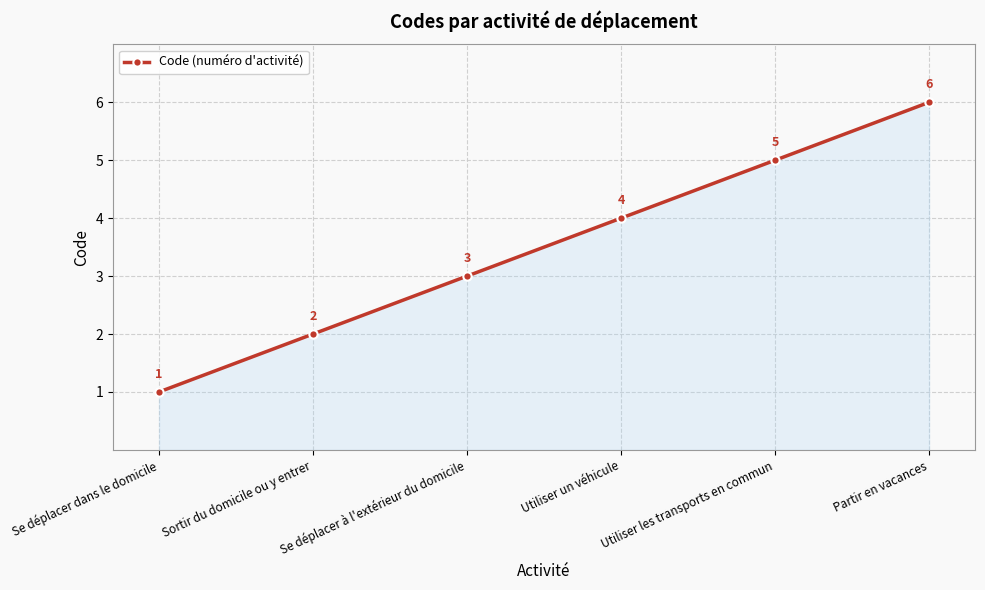

Which has a higher value, Partir en vacances or Se déplacer dans le domicile?

Partir en vacances